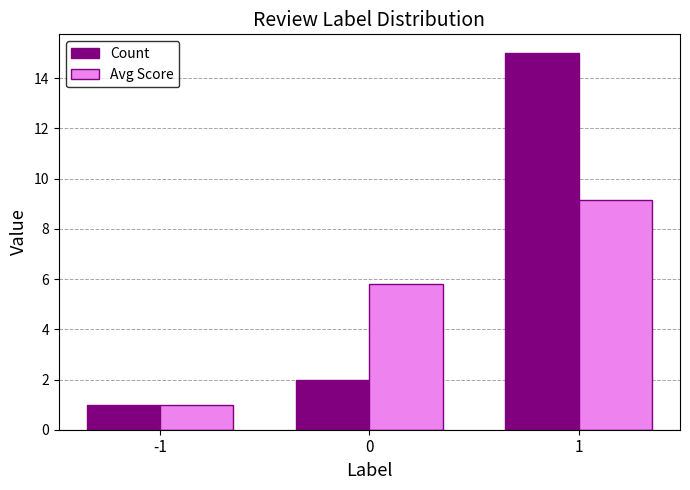

The value of Count at 0 is 2.0. True or false?

True